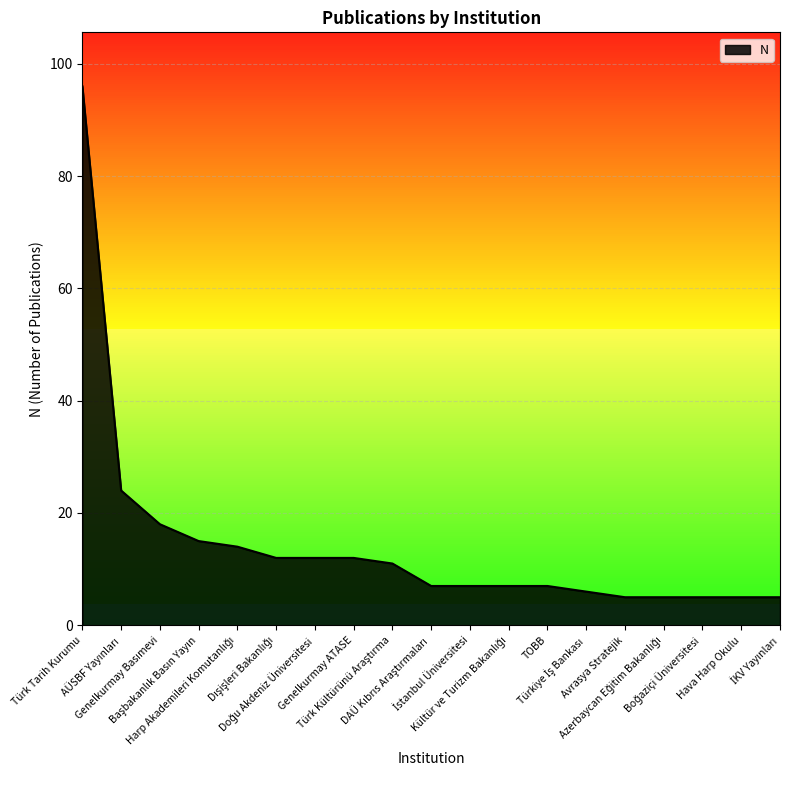

Does the chart have visible grid lines?

Yes